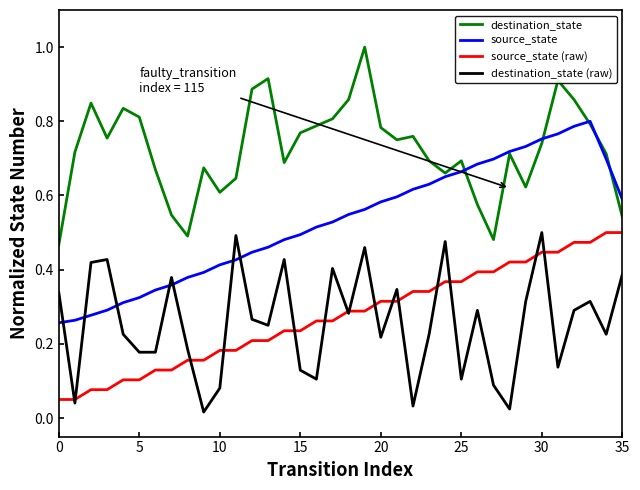

What is the greatest value displayed?

1.0